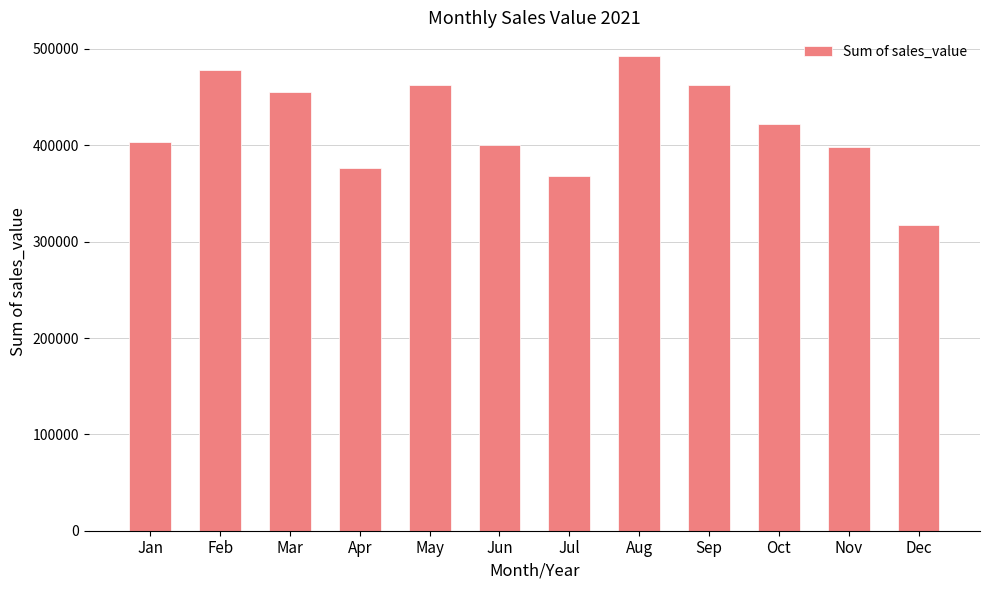

What is the value of the 9th bar from the left?

462413.2